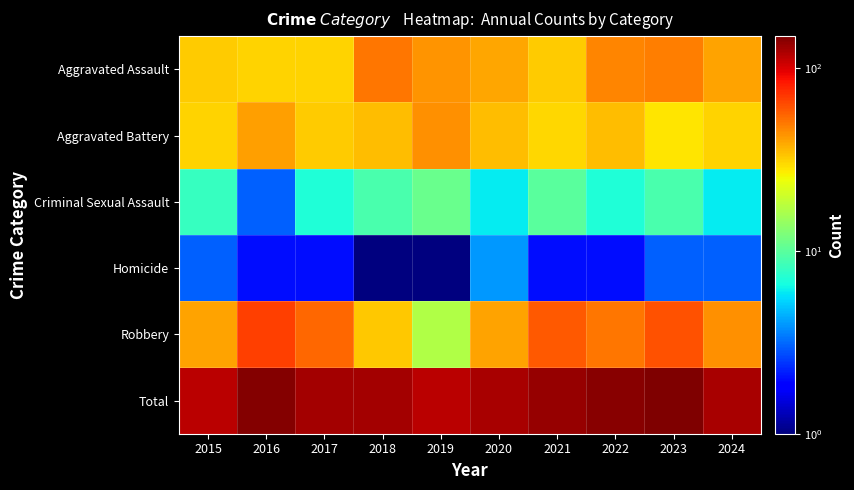

At 2015, list the series in order from largest to smallest.

Total, Robbery, Aggravated Assault, Aggravated Battery, Criminal Sexual Assault, Homicide